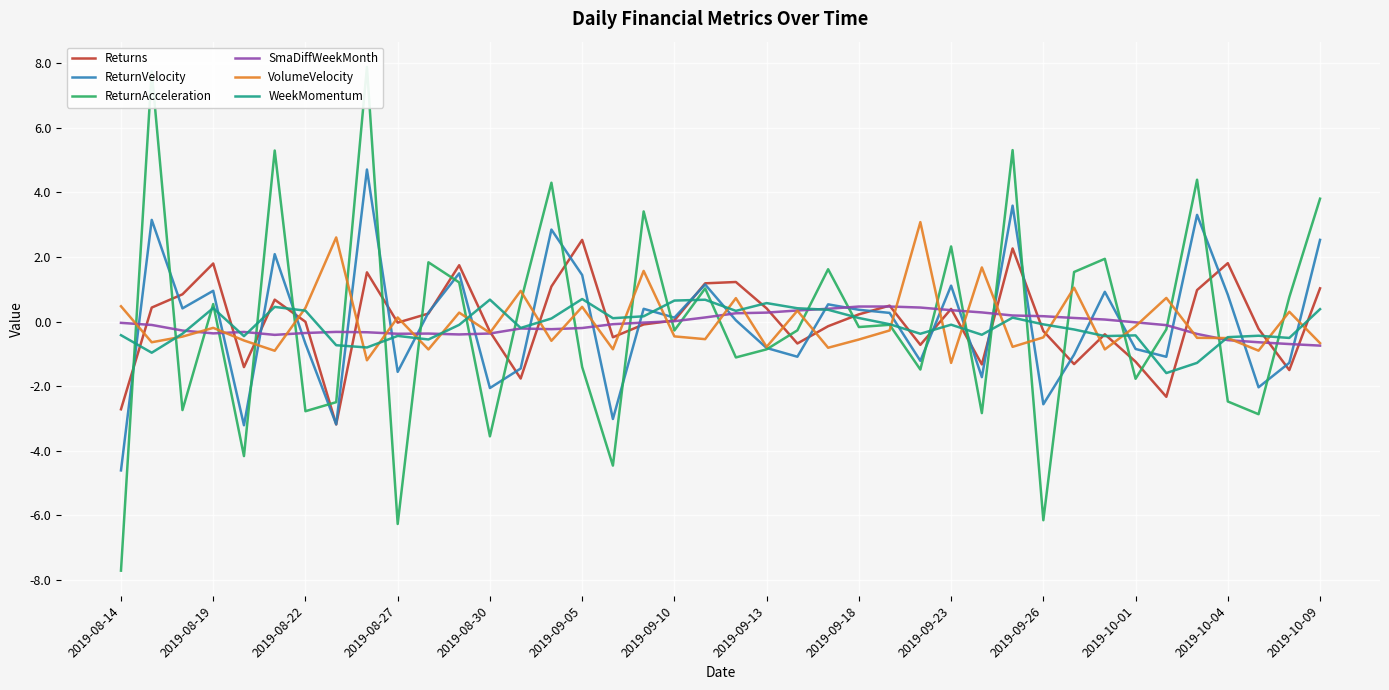

Reading left to right, extract all data points from this chart.

Returns: -2.7	0.4	0.8	1.8	-1.4	0.7	-0.0	-3.2	1.5	-0.0	0.2	1.7	-0.3	-1.8	1.1	2.5	-0.5	-0.1	0.0	1.2	1.2	0.4	-0.7	-0.1	0.2	0.5	-0.7	0.4	-1.3	2.3	-0.3	-1.3	-0.4	-1.2	-2.3	1.0	1.8	-0.2	-1.5	1.0
ReturnVelocity: -4.6	3.1	0.4	1.0	-3.2	2.1	-0.7	-3.2	4.7	-1.6	0.3	1.5	-2.1	-1.5	2.9	1.4	-3.0	0.4	0.1	1.1	0.0	-0.8	-1.1	0.5	0.4	0.3	-1.2	1.1	-1.7	3.6	-2.6	-1.0	0.9	-0.8	-1.1	3.3	0.8	-2.0	-1.3	2.5
ReturnAcceleration: -7.7	7.8	-2.7	0.5	-4.2	5.3	-2.8	-2.5	7.9	-6.3	1.8	1.2	-3.6	0.6	4.3	-1.4	-4.5	3.4	-0.3	1.0	-1.1	-0.9	-0.3	1.6	-0.2	-0.1	-1.5	2.3	-2.8	5.3	-6.2	1.5	1.9	-1.8	-0.2	4.4	-2.5	-2.9	0.8	3.8
SmaDiffWeekMonth: -0.0	-0.1	-0.3	-0.4	-0.3	-0.4	-0.4	-0.3	-0.3	-0.4	-0.4	-0.4	-0.4	-0.2	-0.2	-0.2	-0.1	-0.0	0.0	0.1	0.3	0.3	0.3	0.4	0.5	0.5	0.4	0.4	0.3	0.2	0.2	0.1	0.1	-0.0	-0.1	-0.4	-0.6	-0.6	-0.7	-0.7
VolumeVelocity: 0.5	-0.6	-0.5	-0.2	-0.6	-0.9	0.4	2.6	-1.2	0.1	-0.9	0.3	-0.3	1.0	-0.6	0.5	-0.9	1.6	-0.5	-0.5	0.7	-0.8	0.3	-0.8	-0.6	-0.3	3.1	-1.3	1.7	-0.8	-0.5	1.1	-0.9	-0.1	0.7	-0.5	-0.5	-0.9	0.3	-0.7
WeekMomentum: -0.4	-1.0	-0.4	0.4	-0.5	0.5	0.3	-0.7	-0.8	-0.4	-0.6	-0.1	0.7	-0.2	0.1	0.7	0.1	0.2	0.7	0.7	0.3	0.6	0.4	0.4	0.1	-0.1	-0.4	-0.1	-0.4	0.1	-0.1	-0.2	-0.4	-0.4	-1.6	-1.3	-0.5	-0.4	-0.5	0.4